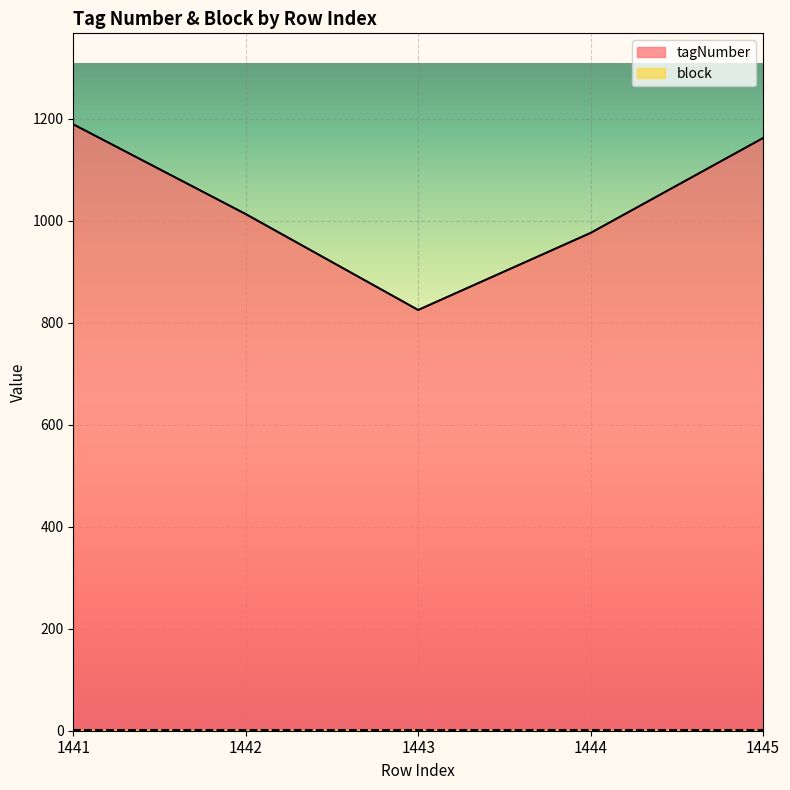

Where is the first local minimum?

1443